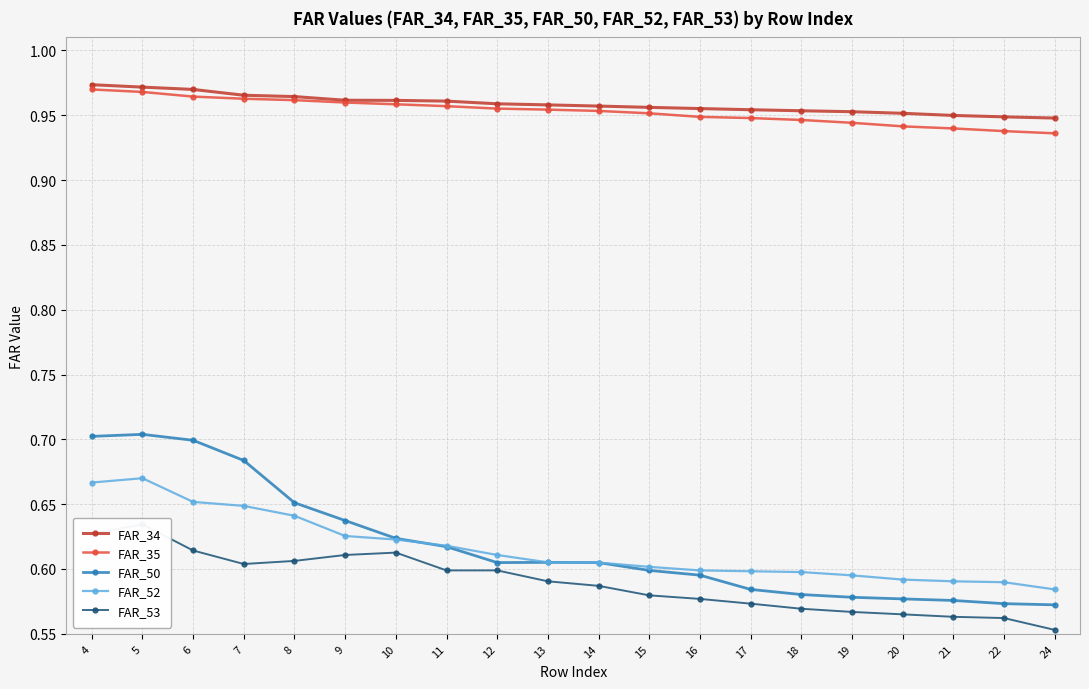

Is it true that FAR_53 equals 0.6 at 7?

True